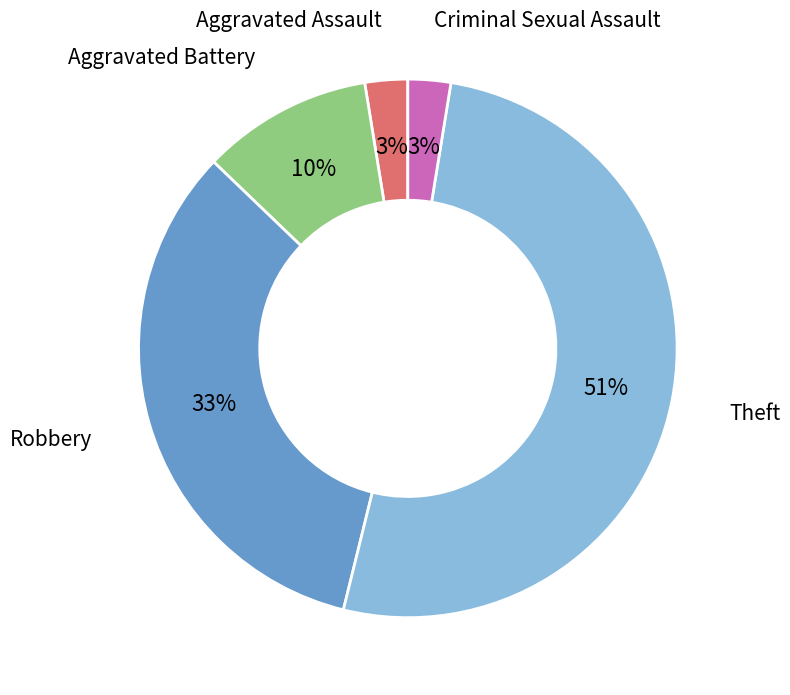

The Aggravated Battery slice represents 17% of the pie. True or false?

False